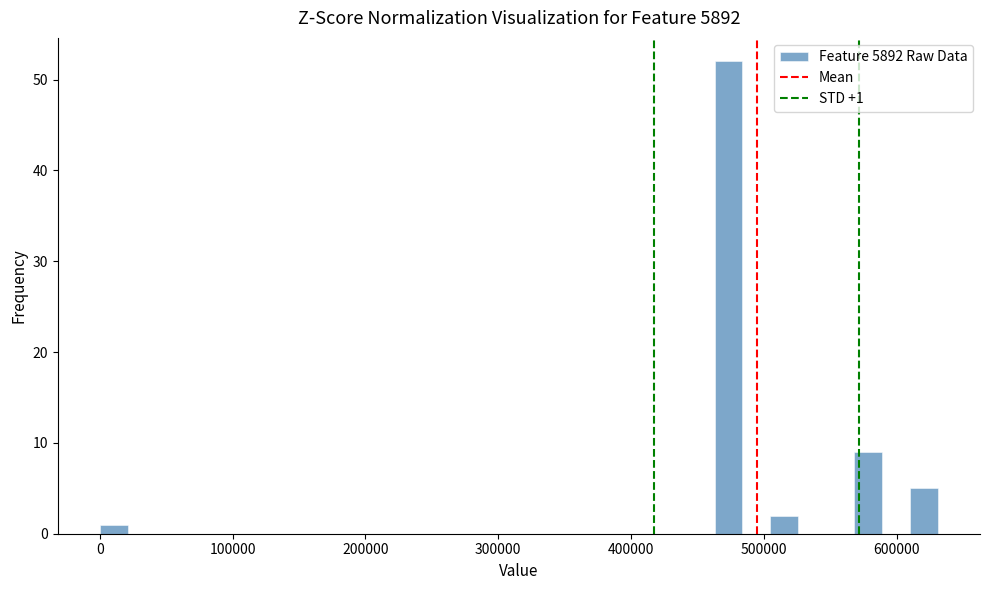

Around what value on the x-axis is the tallest bar? Give the approximate position of its centre, as read against the axis.

470000